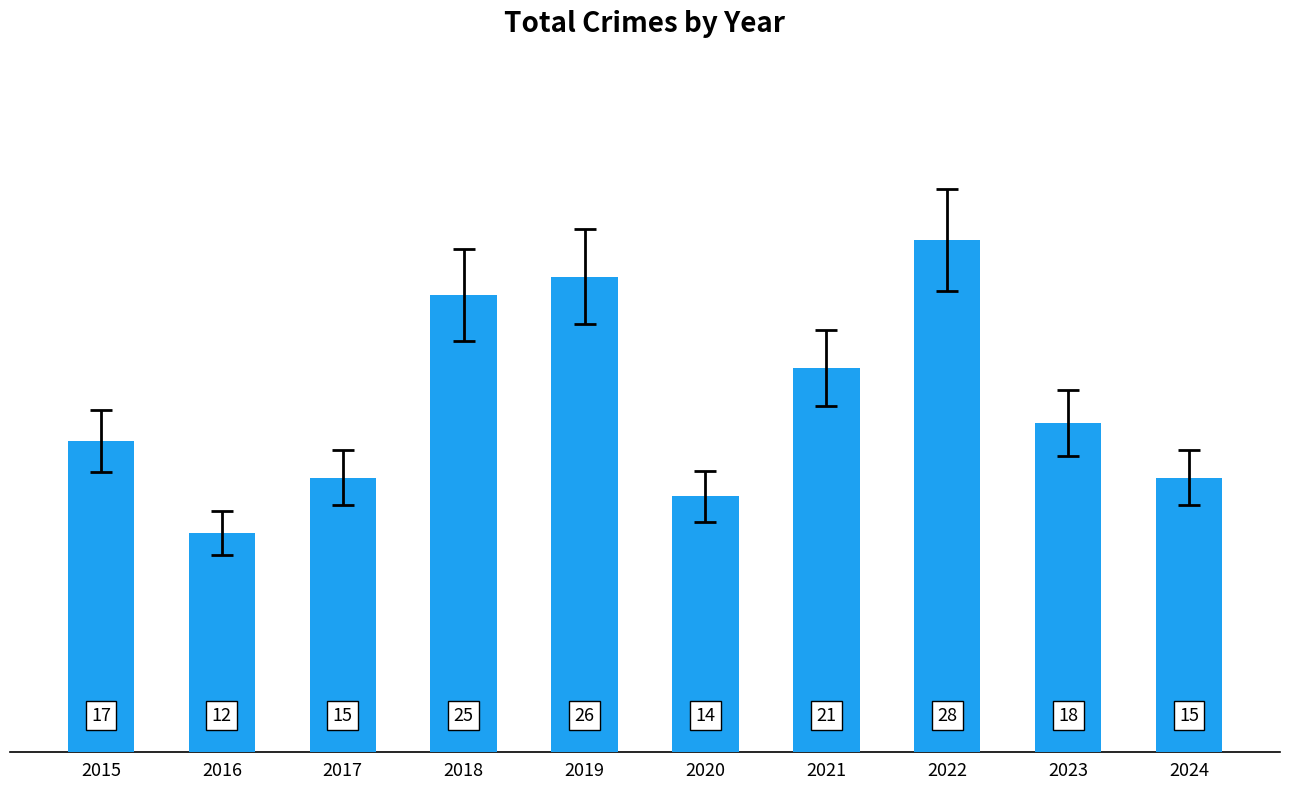

The chart shows a value of 43 at 2019. True or false?

False